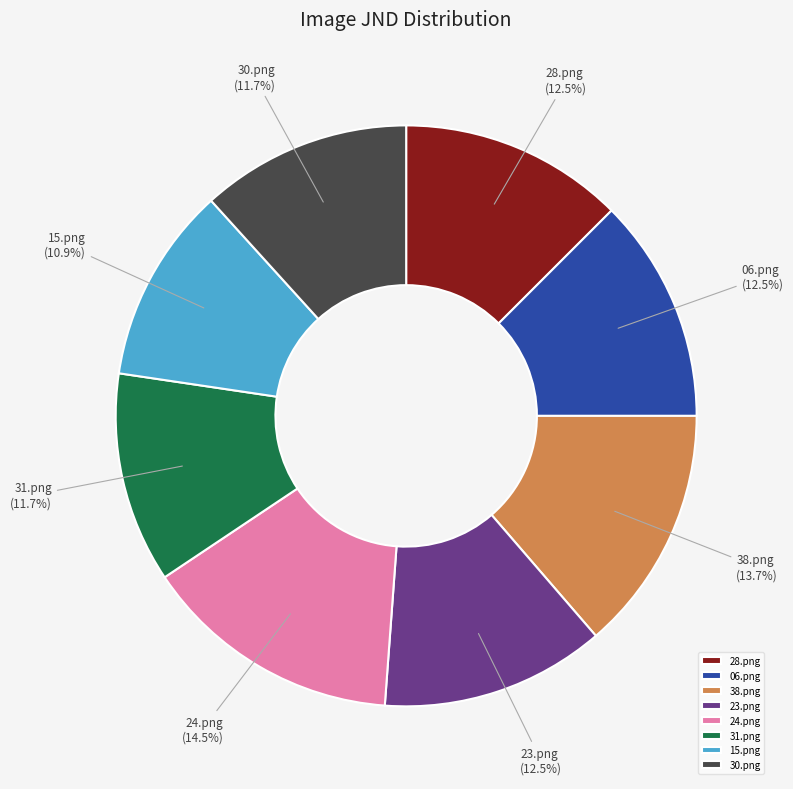

Count the number of slices in the pie.

8